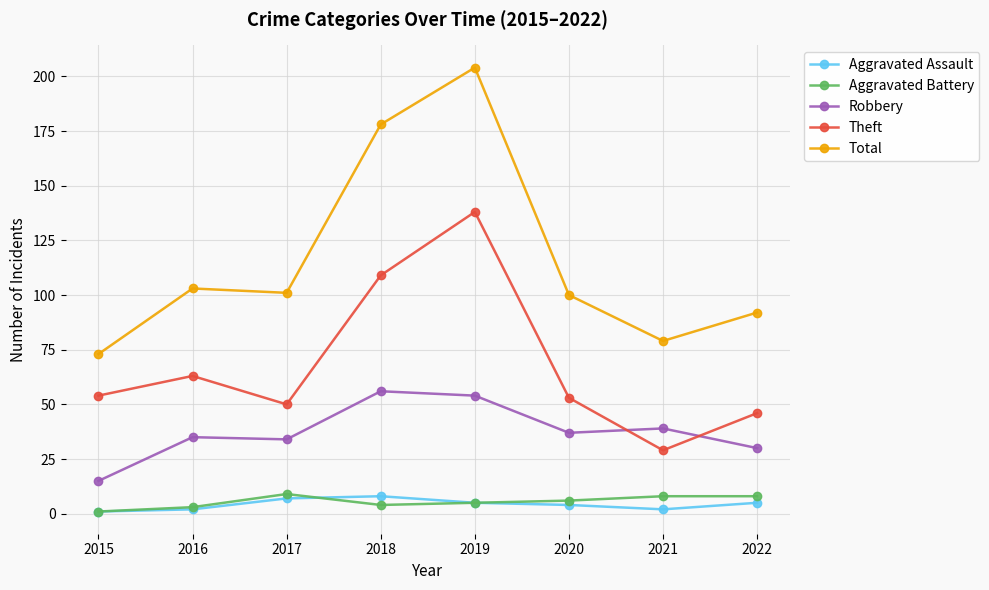

At which label does Aggravated Assault first exceed 5?

2017